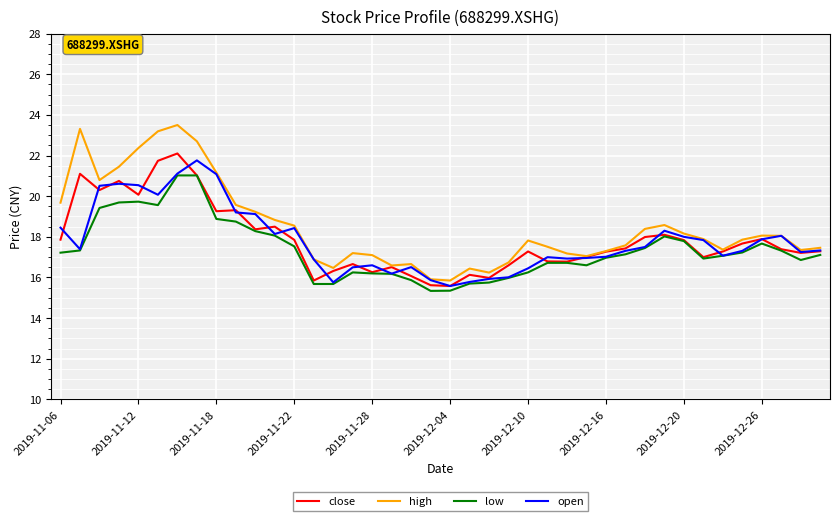

What is the minimum value shown in the chart?

15.3